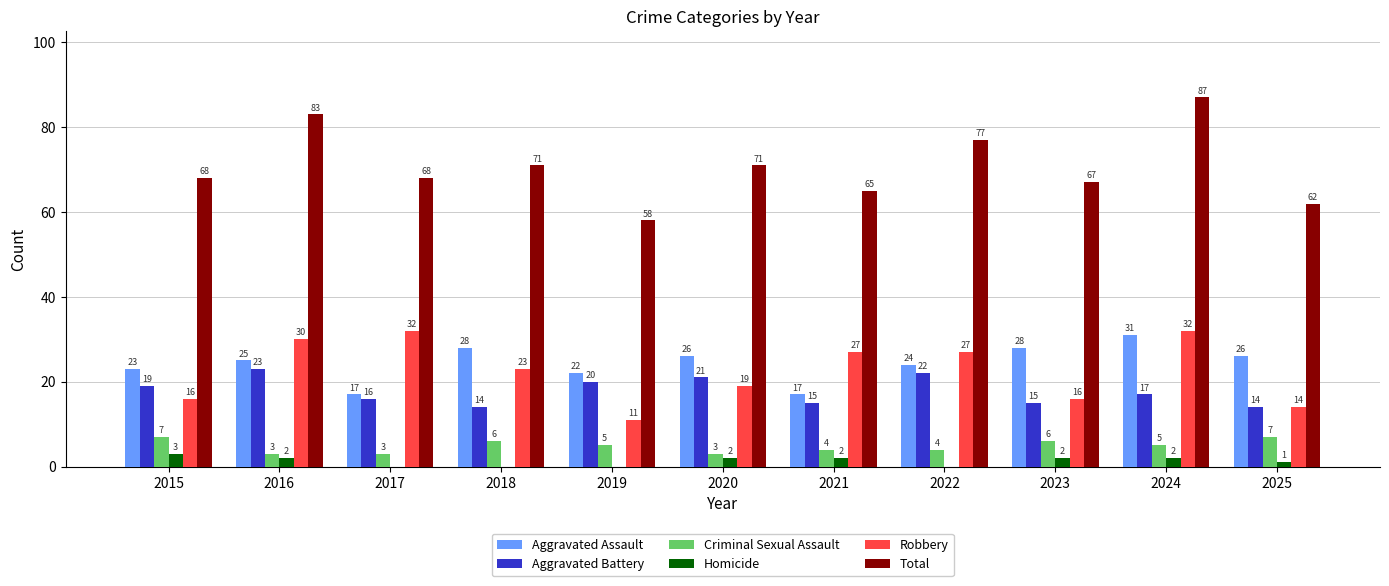

What is the sum of the Homicide values at 2023 and 2016?

4